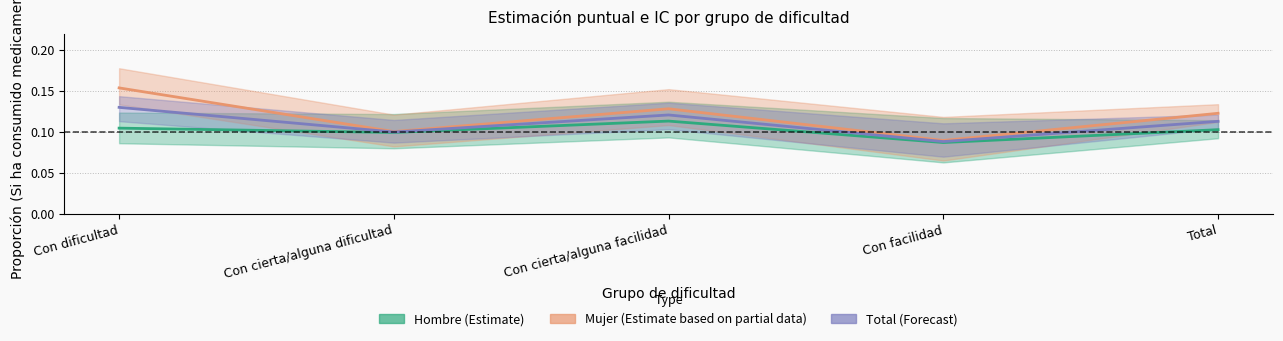

What is the highest value of the Total (Si) series?

0.1